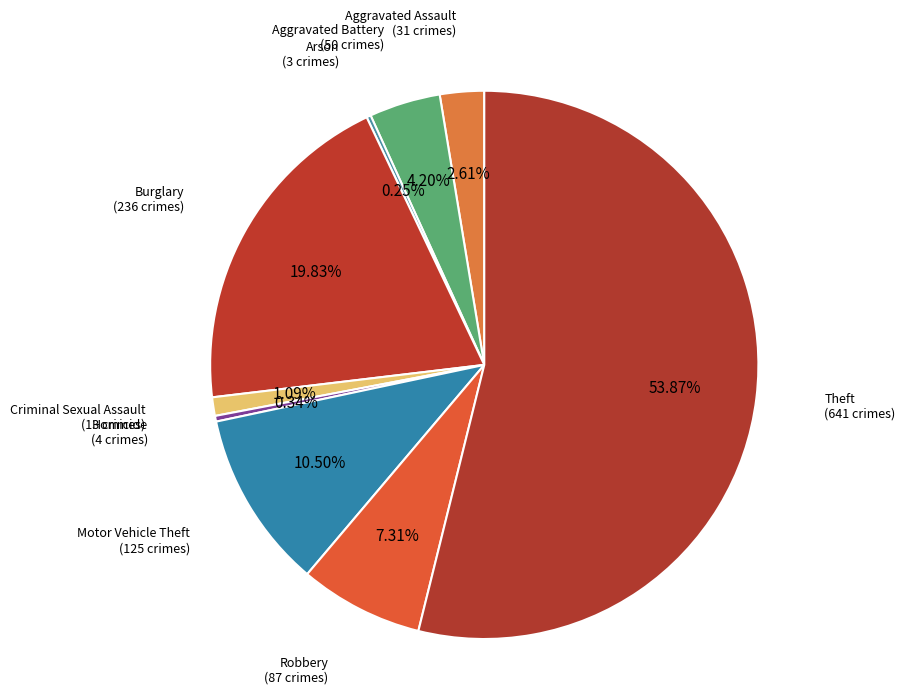

Which category has the biggest portion of the pie?

Theft